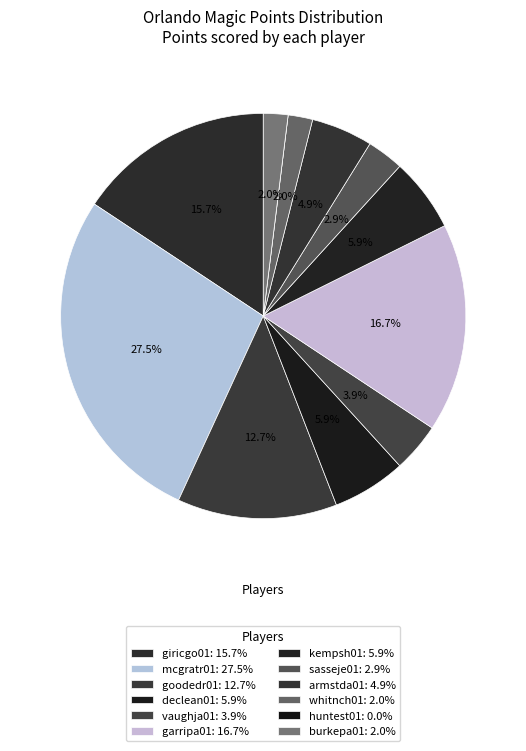

To the nearest percent, what percentage of the pie is sasseje01?

3%